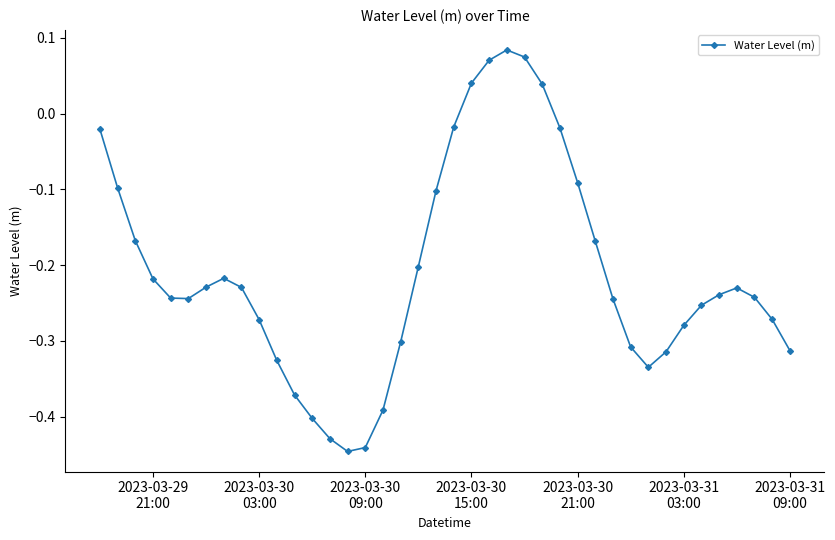

How many positive values are there?

5